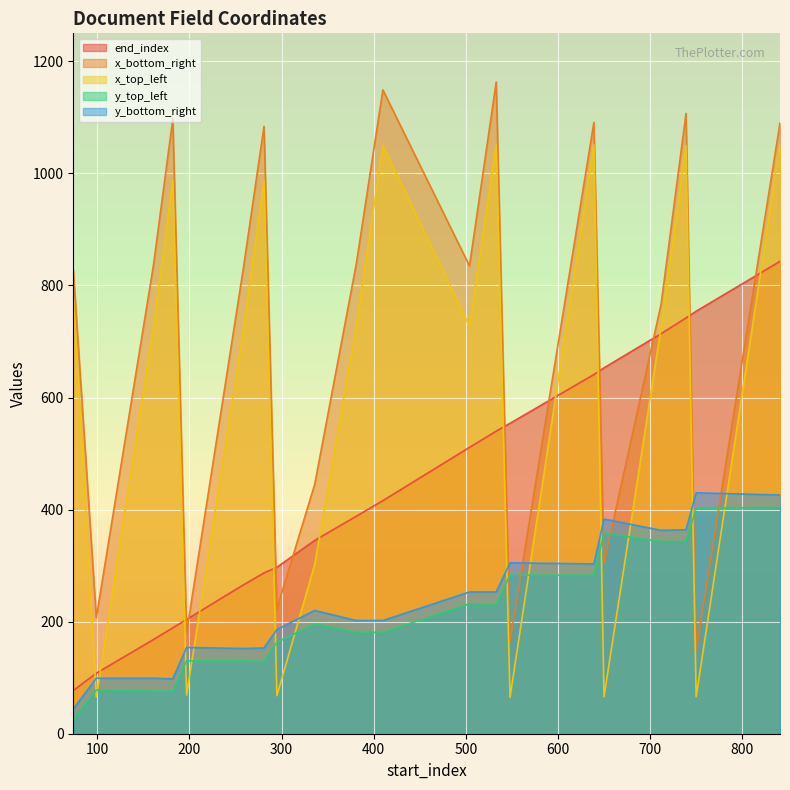

At which label is x_bottom_right closest to 656?

712